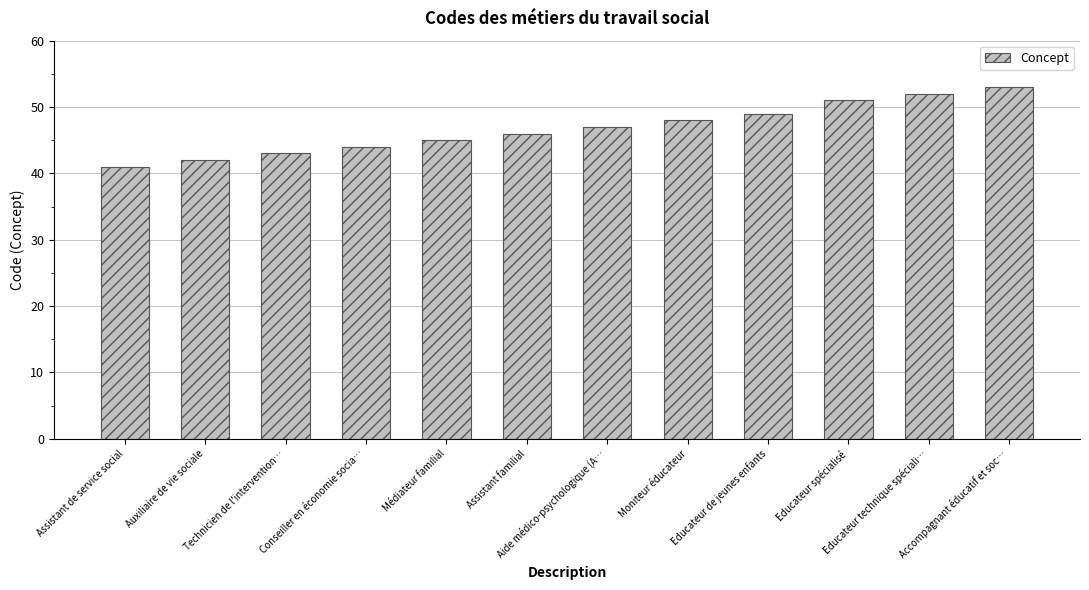

What is the label of the 4th bar from the right?

Educateur de jeunes enfants